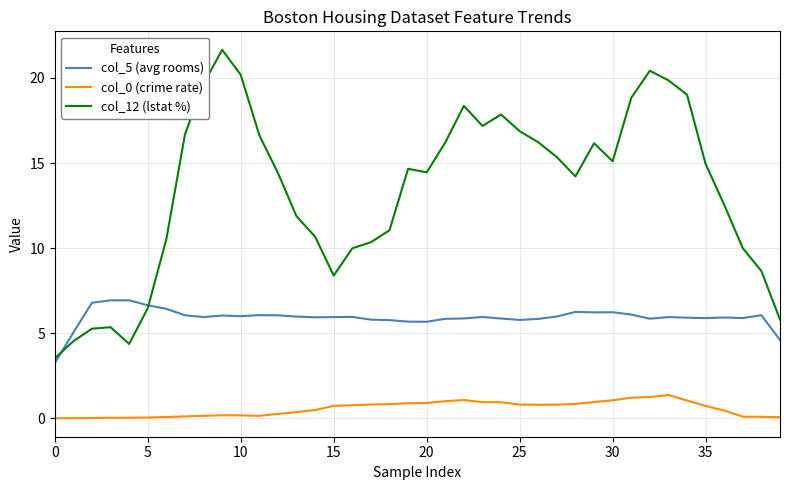

What is the greatest value displayed?

21.7